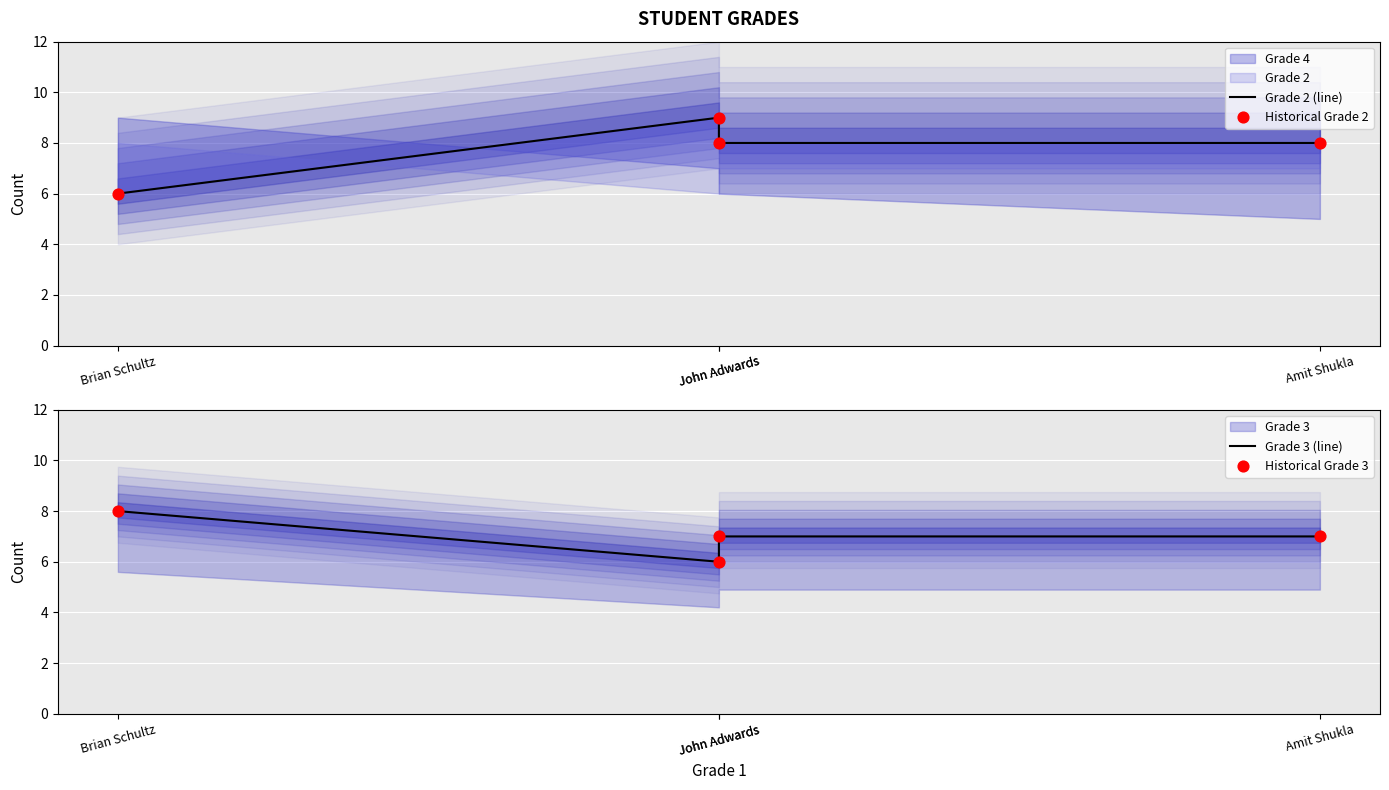

Which series has the largest total across all categories?

Grade 2 (line)